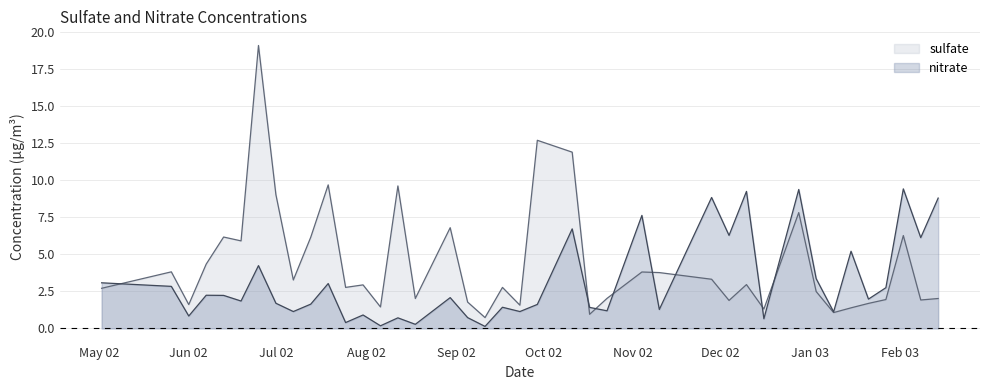

At which category does nitrate reach its first local valley?

Jun 02